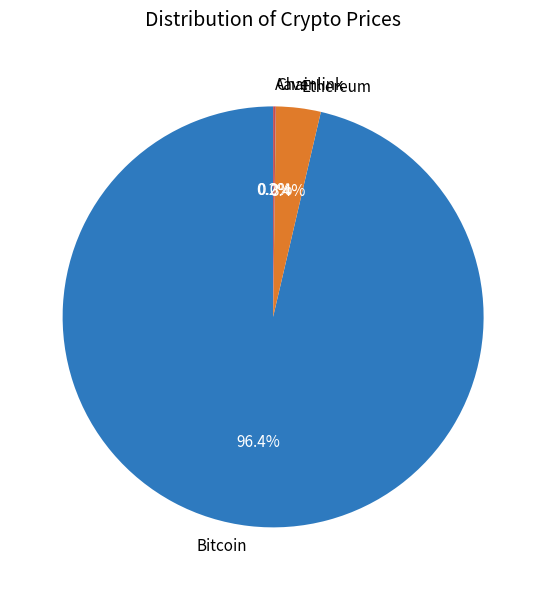

Which slice is the largest?

Bitcoin